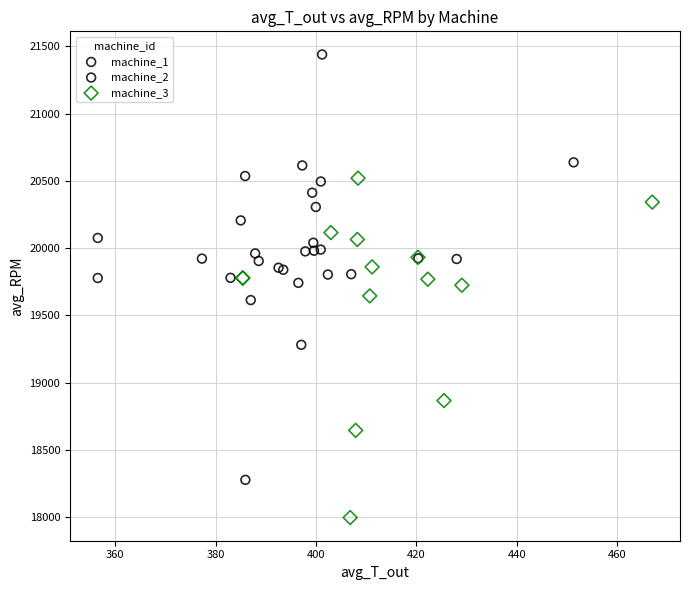

Which series has the widest spread of Y values?

machine_1